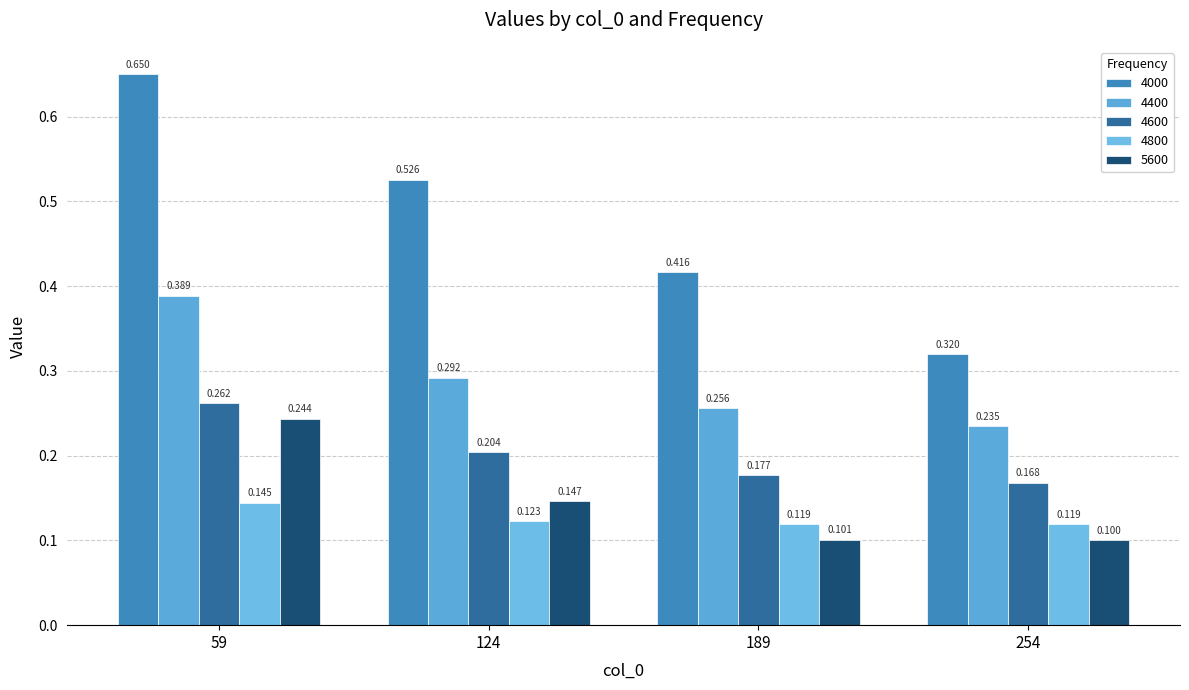

What is the total value across all series at 124?

1.3